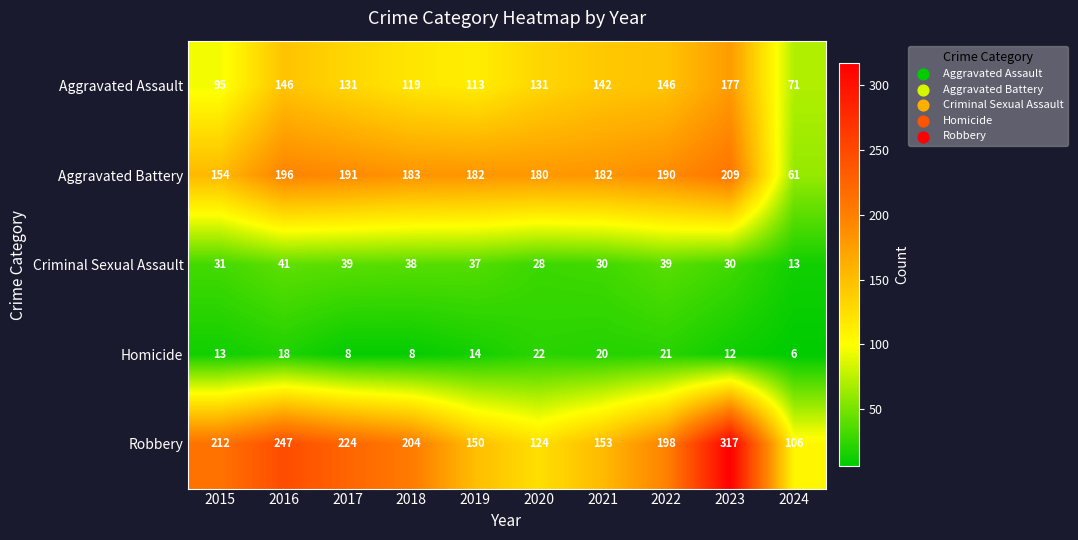

What is the difference between the maximum and minimum values in the Criminal Sexual Assault series?

28